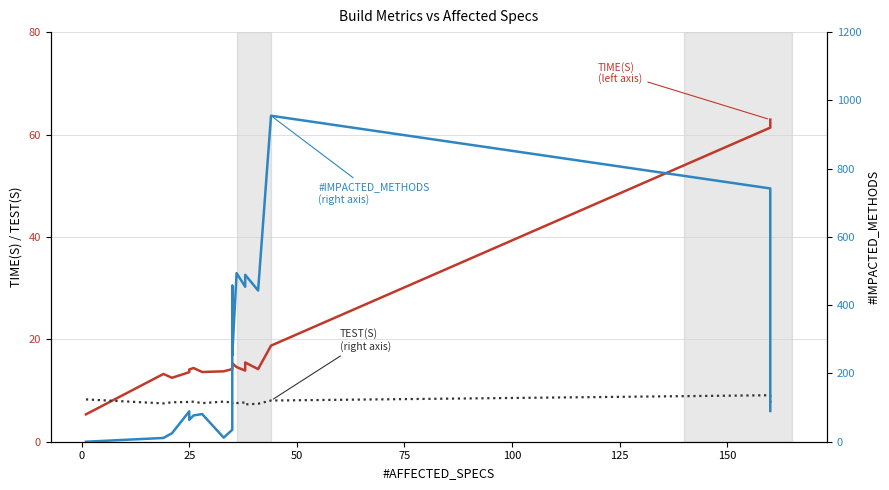

After their last crossing, which series has the higher values: TIME(S) or #IMPACTED_METHODS?

#IMPACTED_METHODS